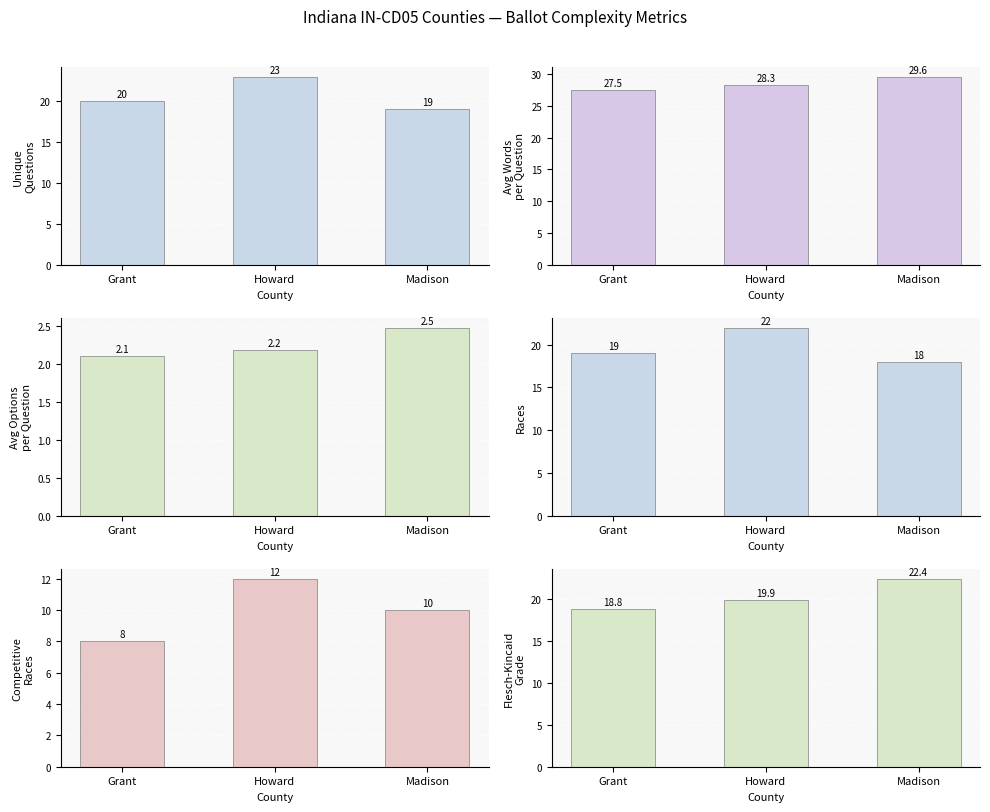

How many bars are there in total?

18